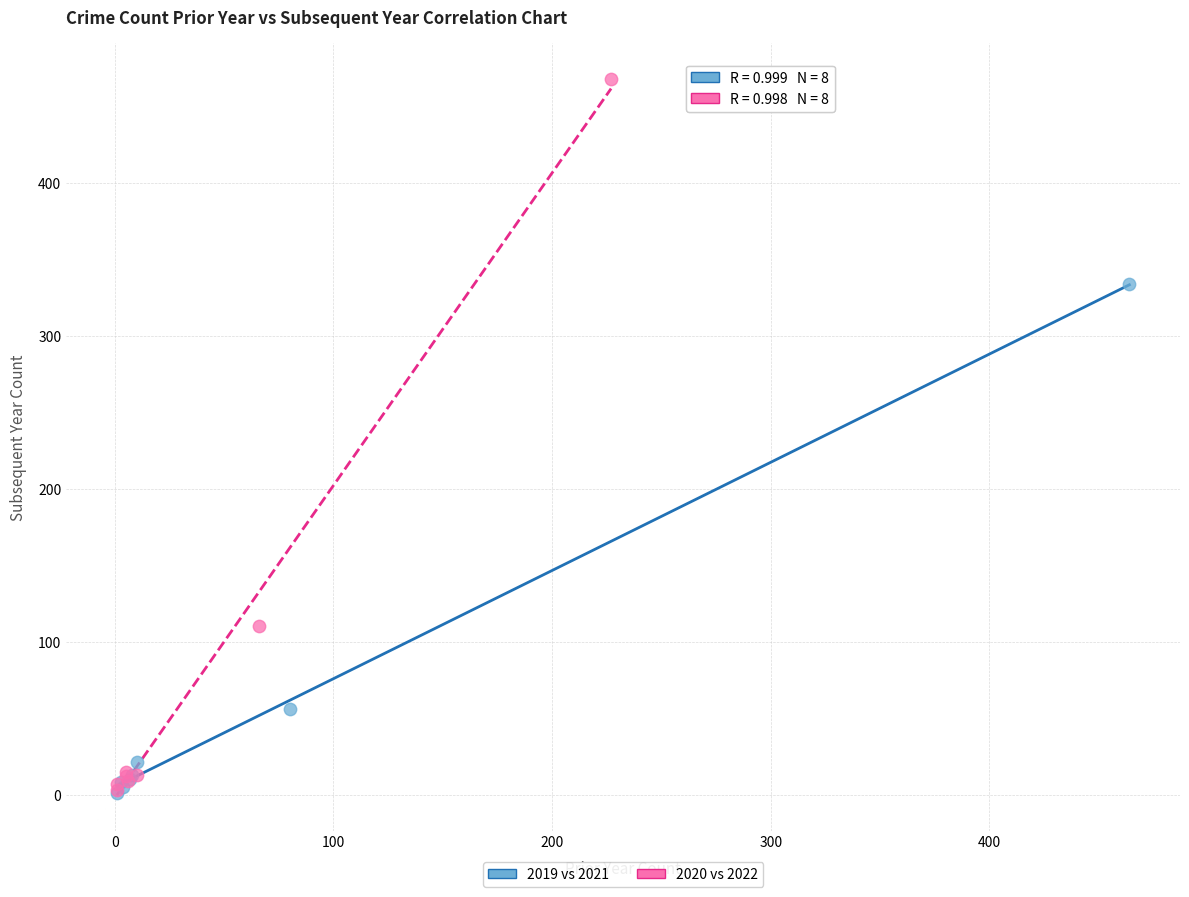

Which series has the widest spread of Y values?

2020 vs 2022